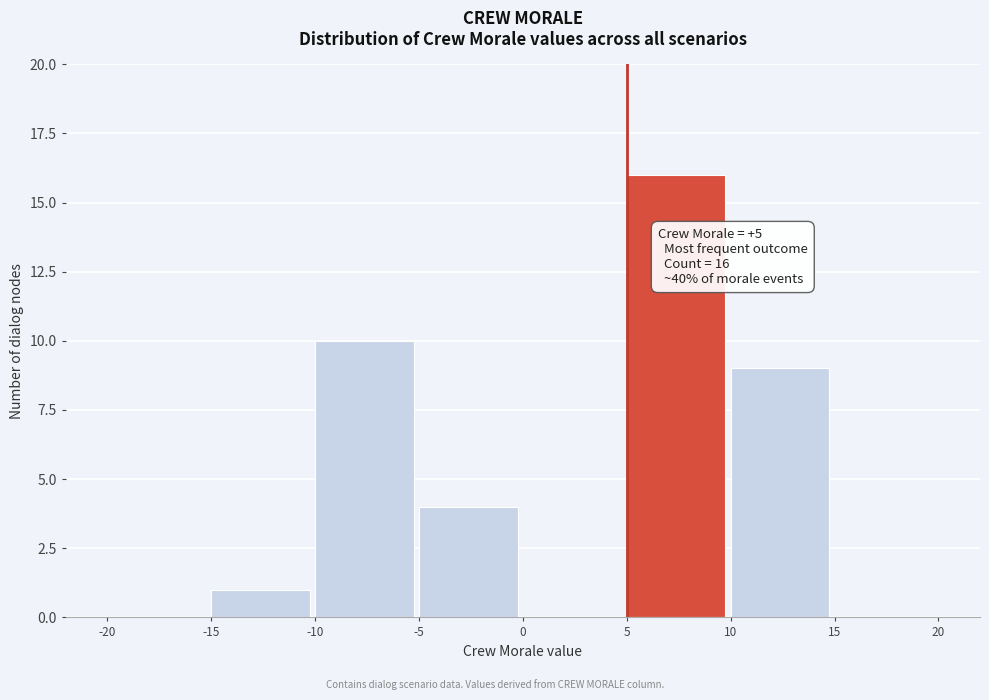

Which range on the x-axis has the tallest bar?

5 to 10